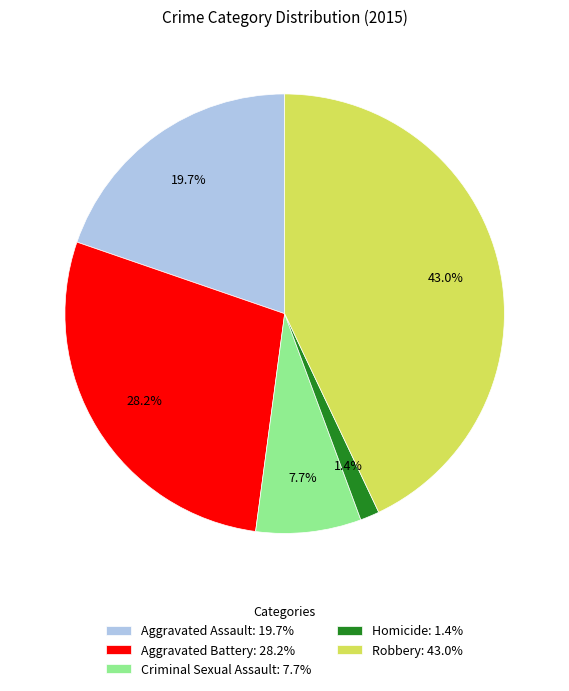

What percentage is the Robbery slice, to the nearest percent?

43%